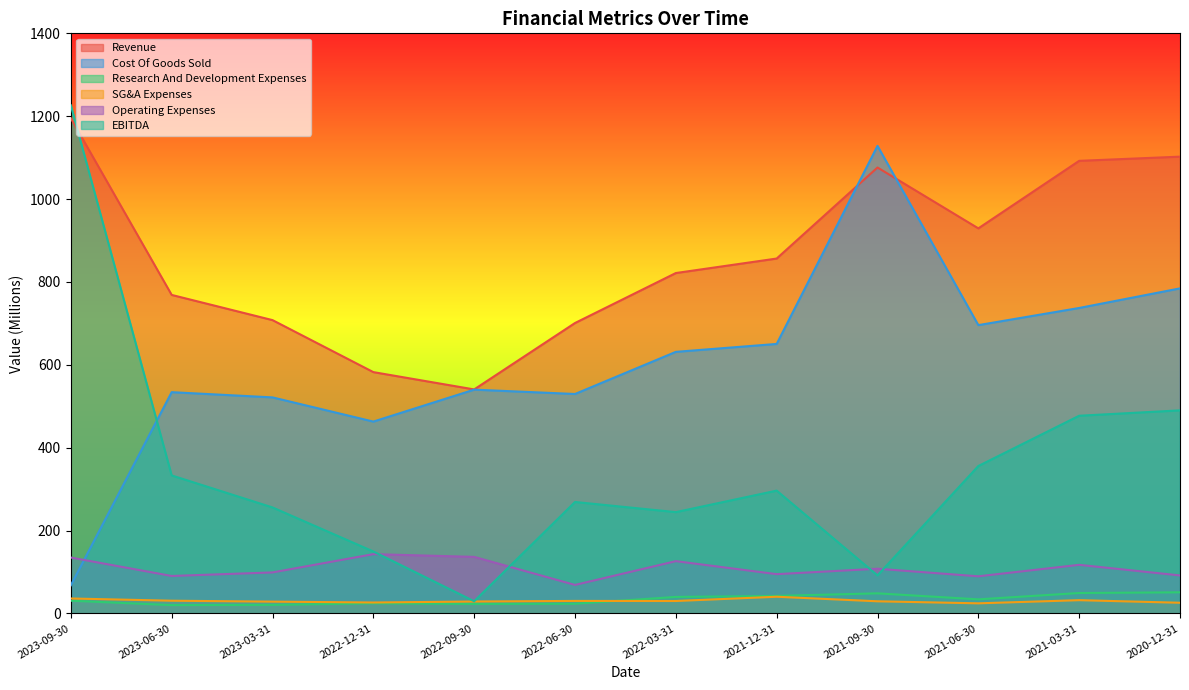

What is the spread (max minus min) of values at 2022-03-31?

791.5